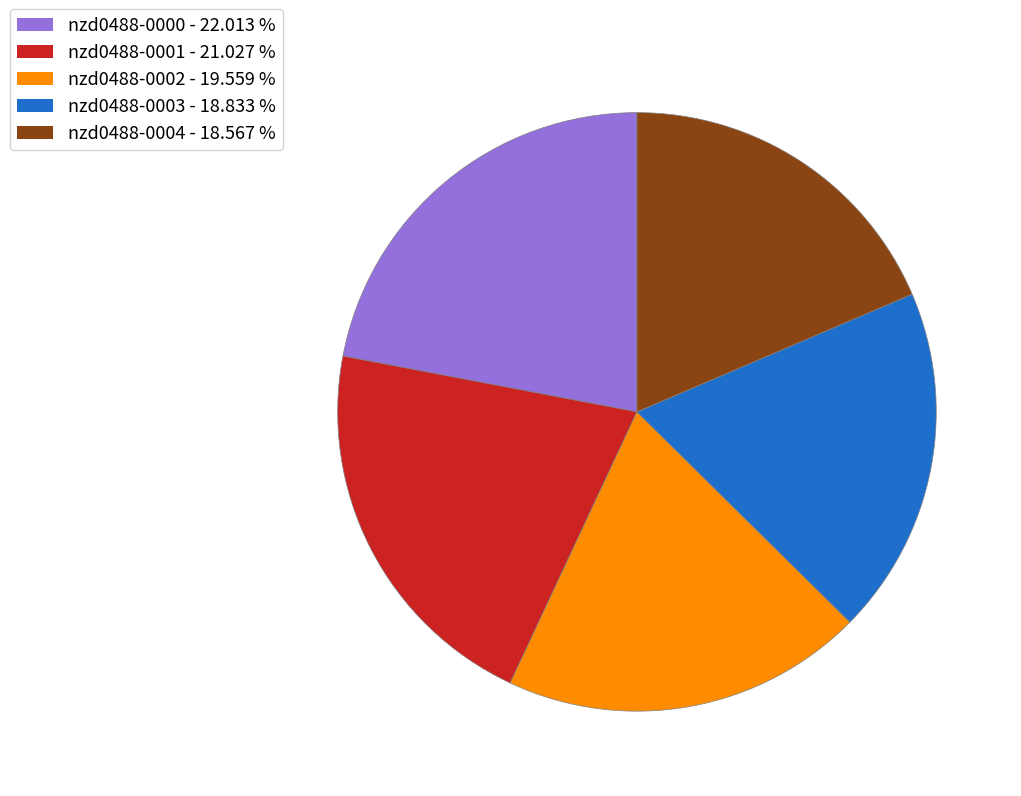

The nzd0488-0001 slice represents 21% of the pie. True or false?

True